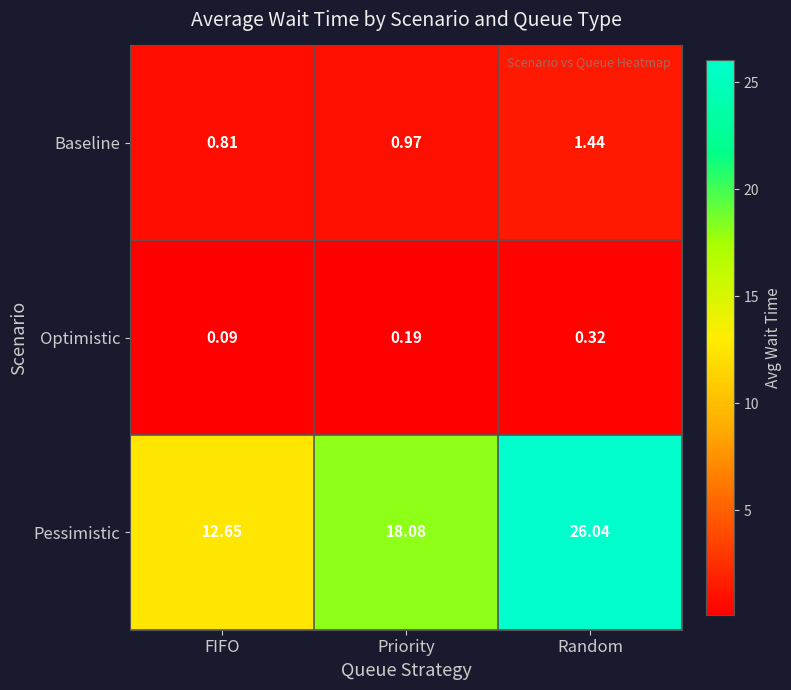

Where is Baseline nearest to the value 1?

Priority